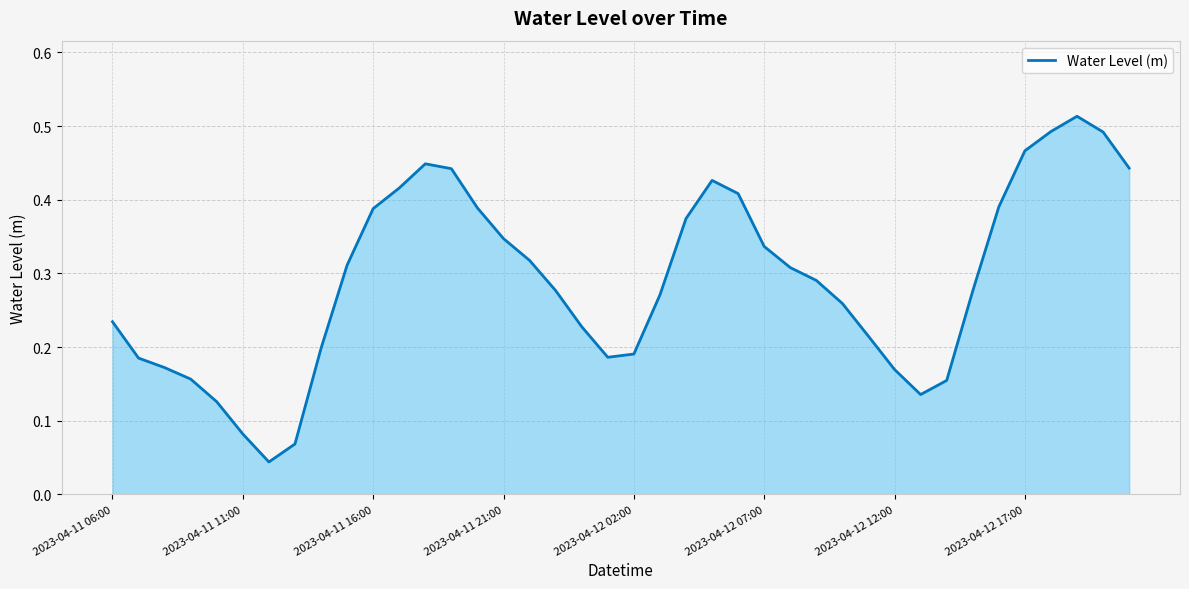

Reading left to right, list all the values displayed in this chart.

0.2	0.2	0.2	0.2	0.1	0.1	0.0	0.1	0.2	0.3	0.4	0.4	0.4	0.4	0.4	0.3	0.3	0.3	0.2	0.2	0.2	0.3	0.4	0.4	0.4	0.3	0.3	0.3	0.3	0.2	0.2	0.1	0.2	0.3	0.4	0.5	0.5	0.5	0.5	0.4